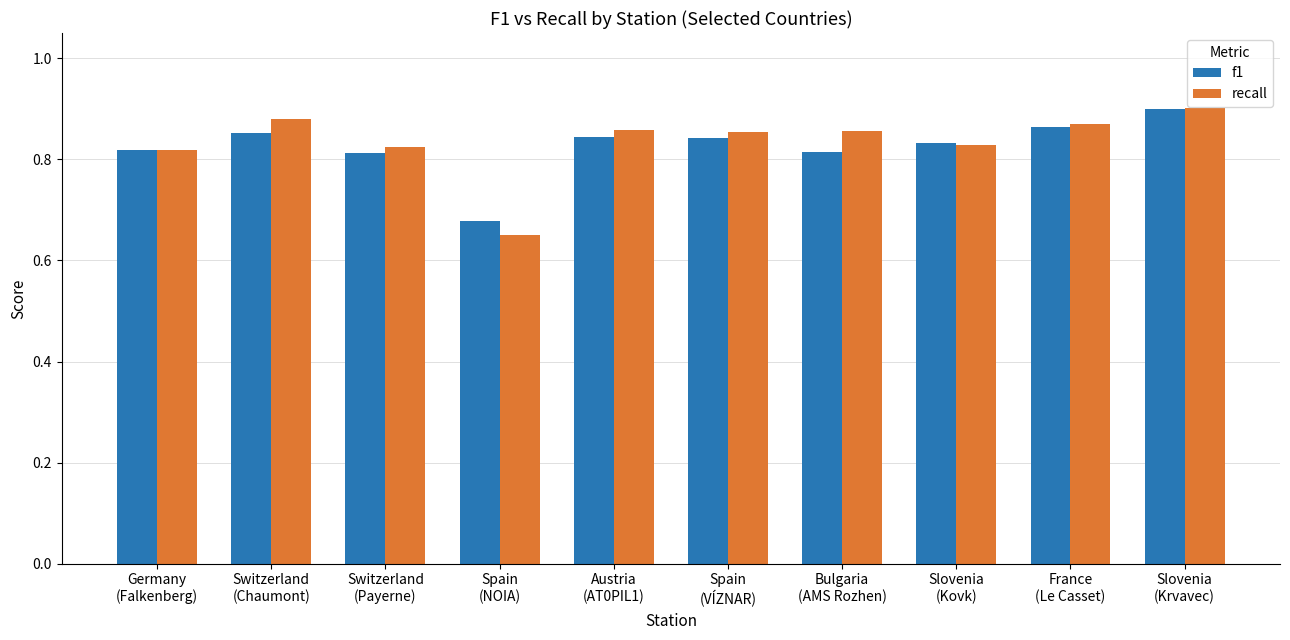

Which category has the highest value in the recall series?

Slovenia
(Krvavec)